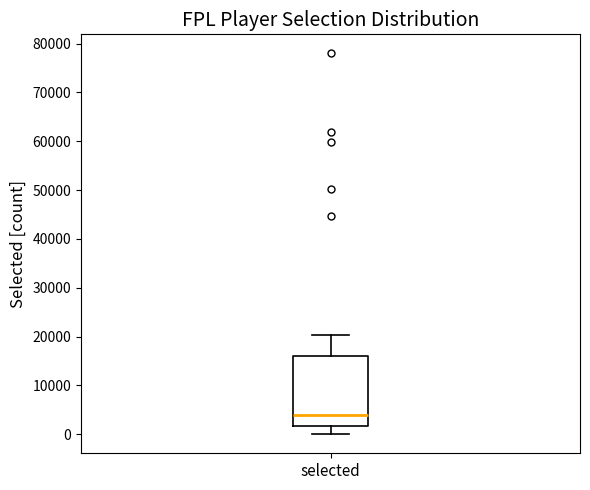

Where is the upper edge of the box for selected on the y-axis? The values are not printed on the chart, so give them approximately, as read against the axis.

16000